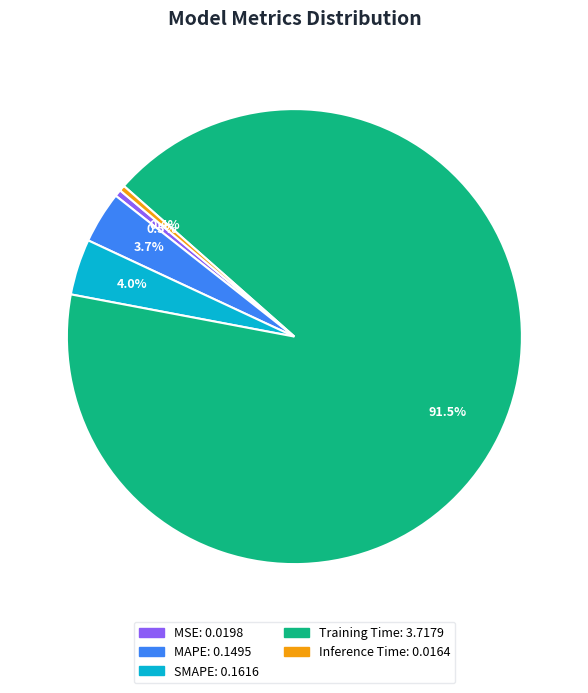

To the nearest percent, what is the difference between the SMAPE and Training Time slice percentages?

87%